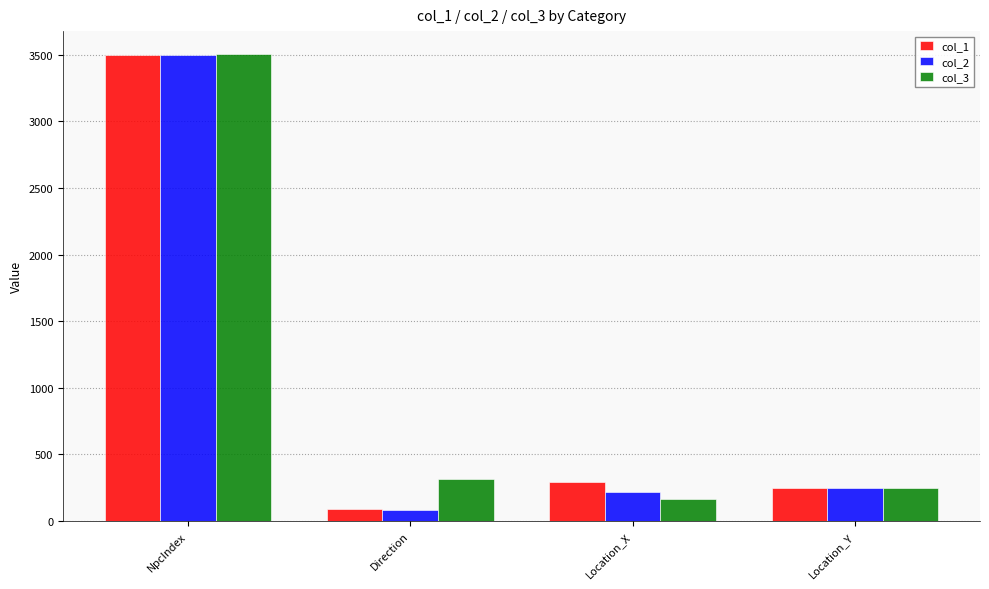

What is the difference between the highest and lowest values at Location_X?

124.2